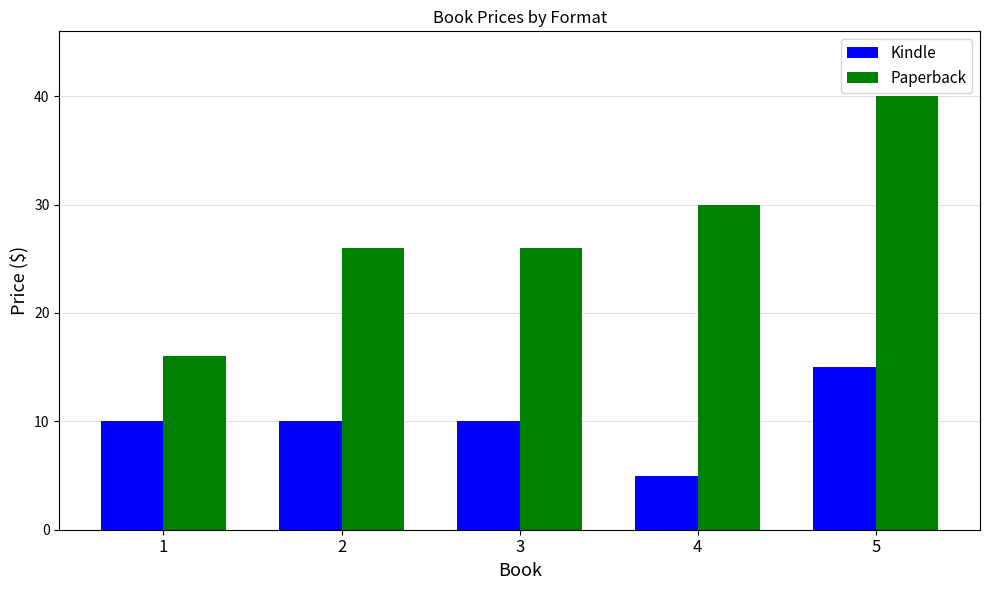

At which category is the sum across all series the highest?

5